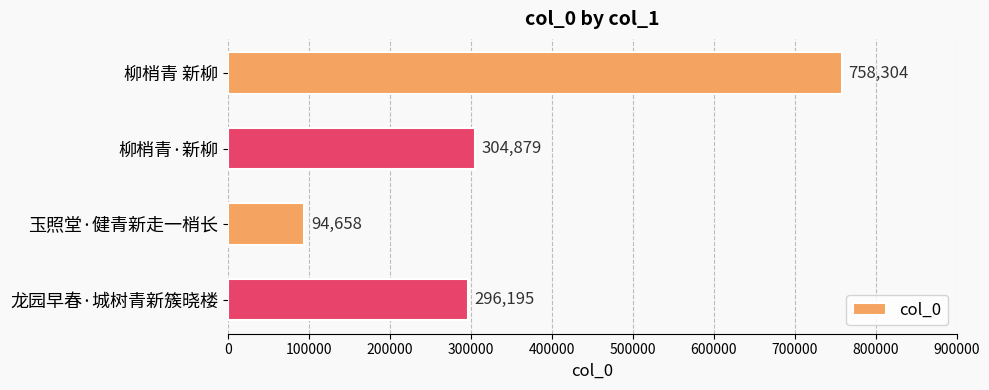

The chart shows a value of 422208 at 柳梢青 新柳. True or false?

False